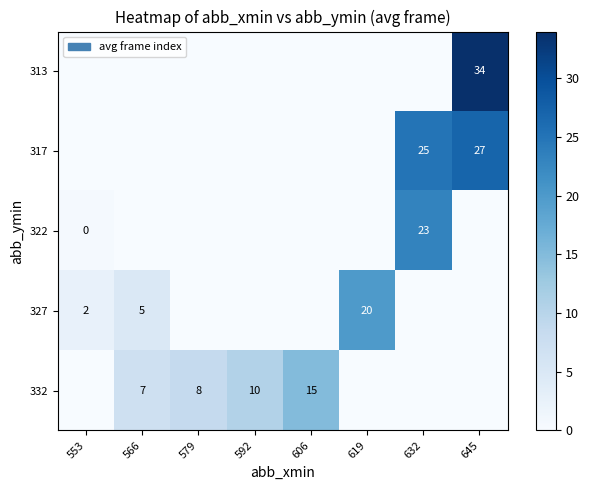

The value of 327 at 566 is 5. True or false?

True